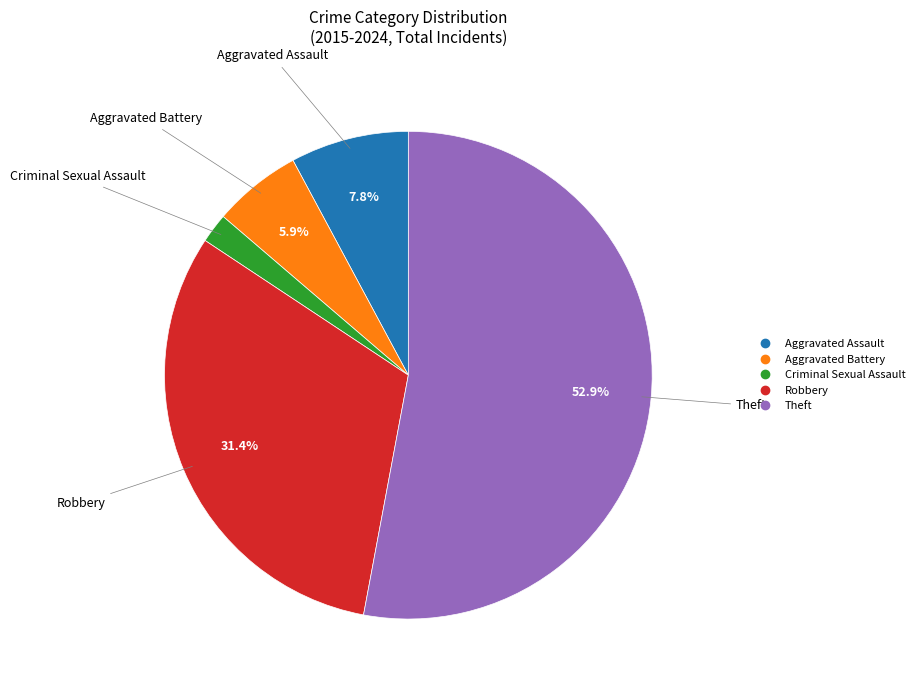

Which slice is the smallest?

Criminal Sexual Assault